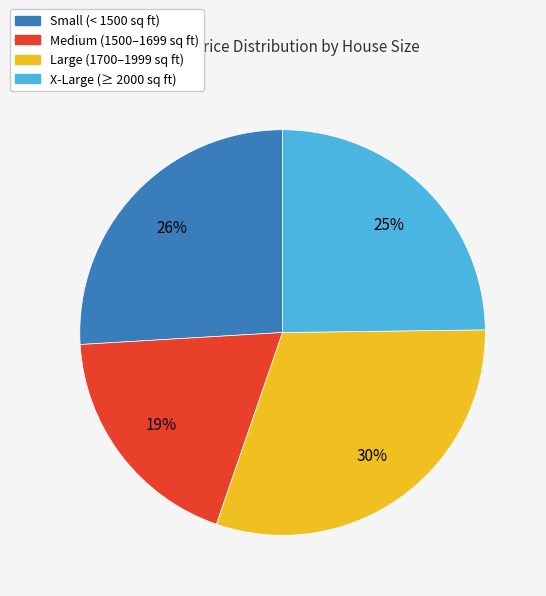

Is there any slice that represents more than half of the pie?

No